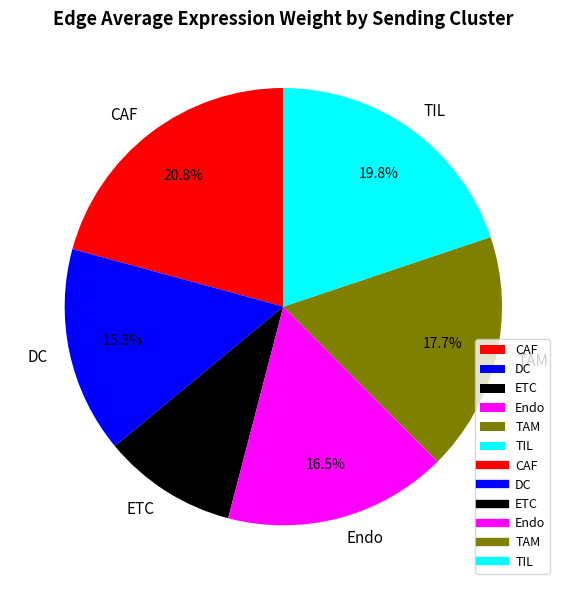

What percentage is NOT represented by TIL?

80.2%